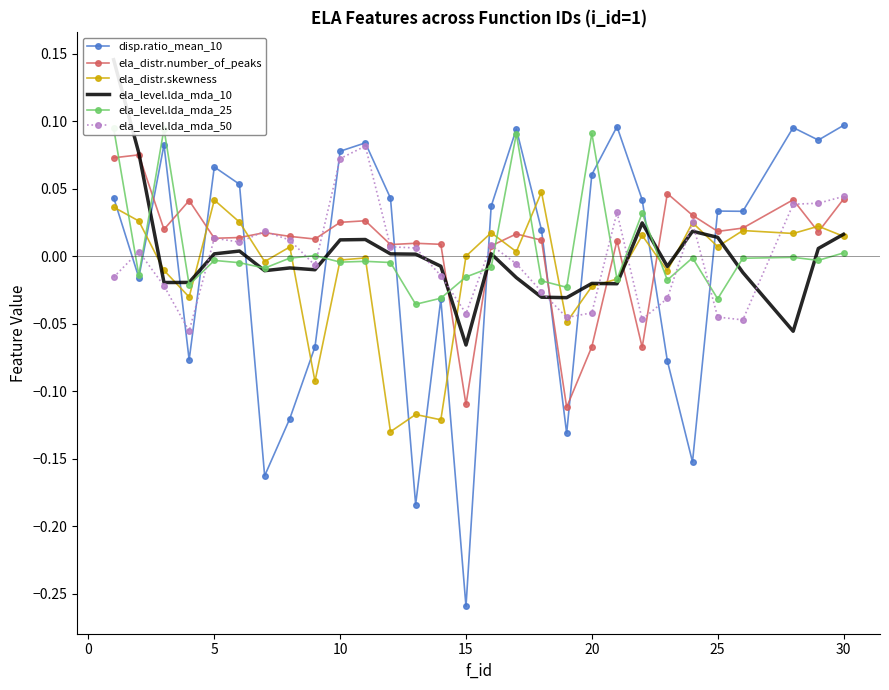

True or false: ela_distr.skewness and disp.ratio_mean_10 cross at least once.

True